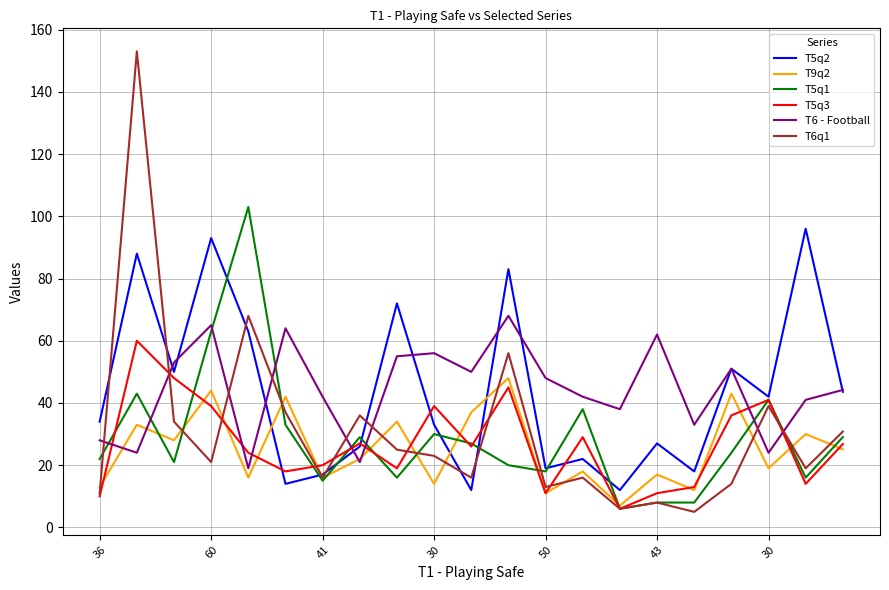

Which series has the largest range (max minus min)?

T6q1